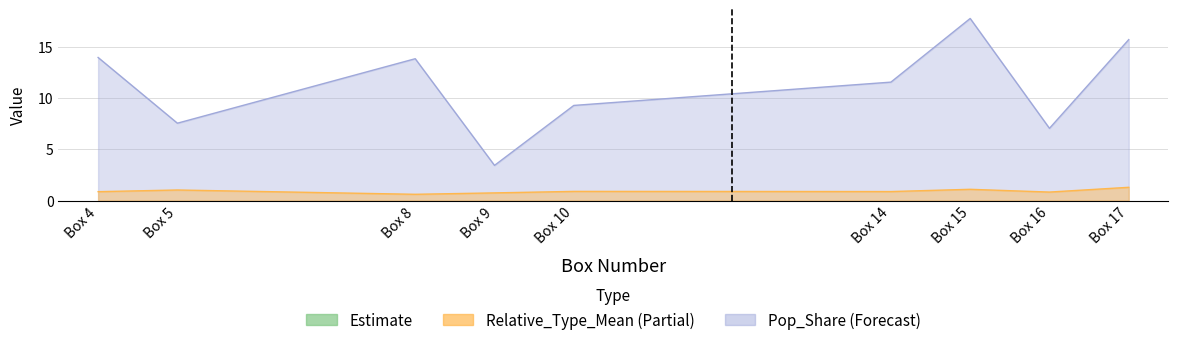

Reading right to left, extract all data points from this chart.

Relative_Type_Mean: Box 17=1.3	Box 16=0.8	Box 15=1.1	Box 14=0.9	Box 10=0.9	Box 9=0.8	Box 8=0.6	Box 5=1.0	Box 4=0.9
Pop_Share: Box 17=15.7	Box 16=7.0	Box 15=17.7	Box 14=11.5	Box 10=9.3	Box 9=3.4	Box 8=13.8	Box 5=7.5	Box 4=13.9